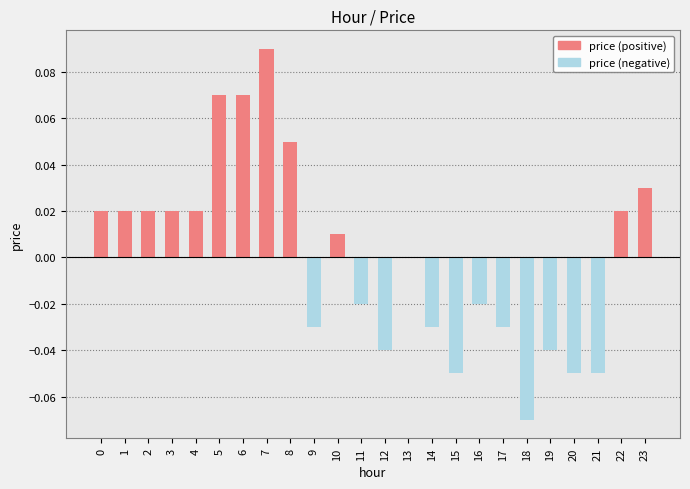

Does the chart contain stacked bars?

No